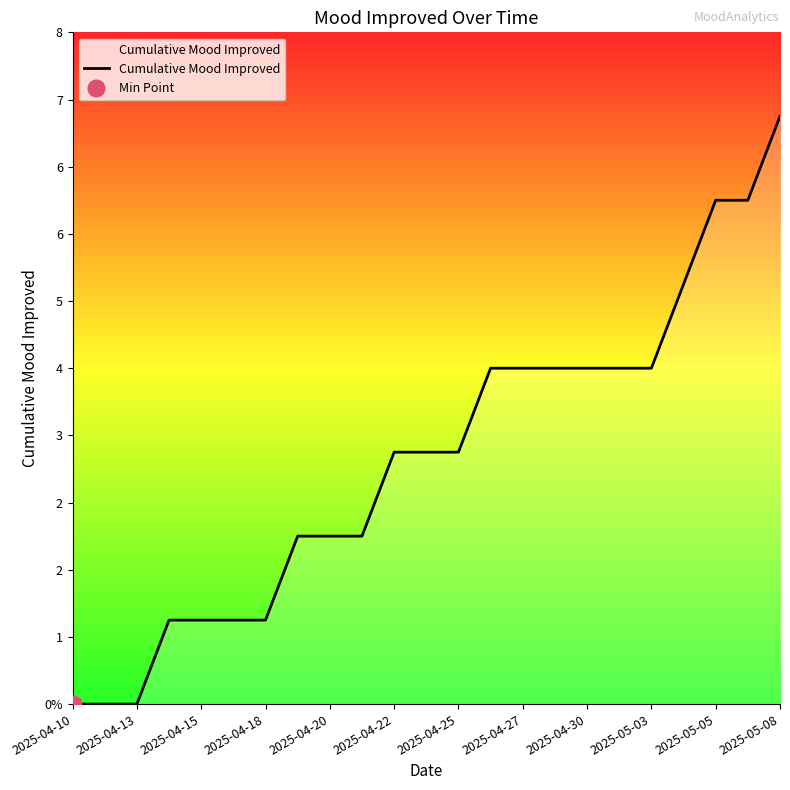

Which has a higher value, 14 or 2025-05-03?

14